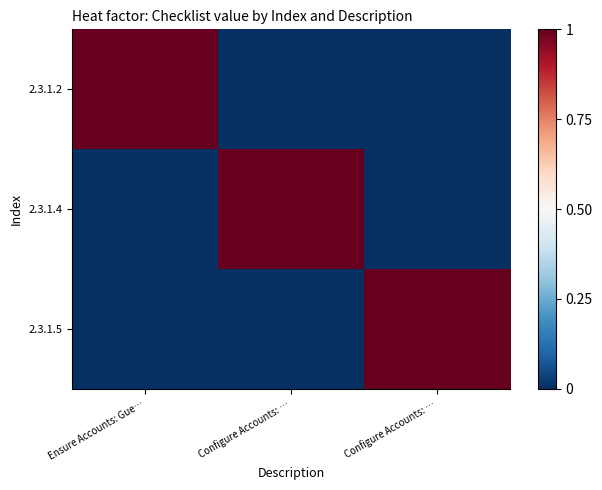

Reading left to right, transcribe all the data shown in this chart.

2.3.1.2: Ensure Accounts: Gue…=1	Configure Accounts: …=0	Configure Accounts: …=0
2.3.1.4: Ensure Accounts: Gue…=0	Configure Accounts: …=1	Configure Accounts: …=0
2.3.1.5: Ensure Accounts: Gue…=0	Configure Accounts: …=0	Configure Accounts: …=1